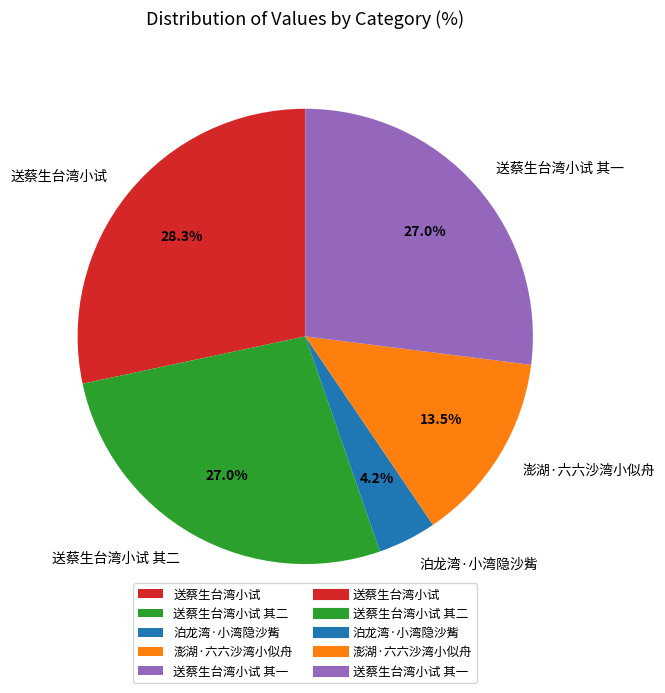

Which has a higher value, 泊龙湾·小湾隐沙觜 or 送蔡生台湾小试 其一?

送蔡生台湾小试 其一